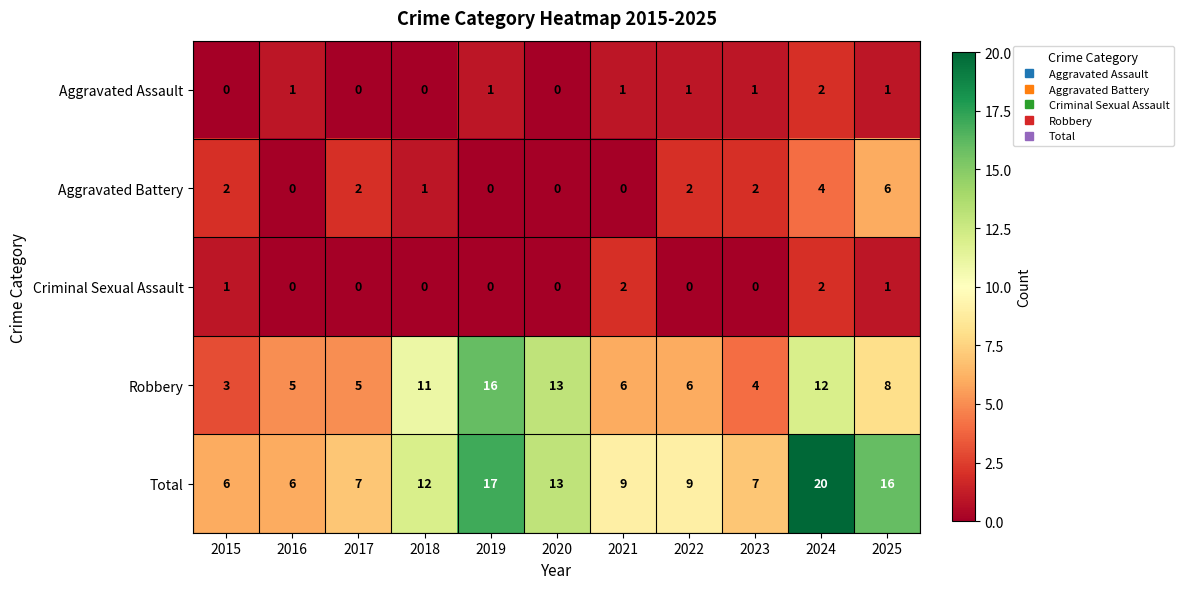

How many Aggravated Assault values are between 0 and 1?

10